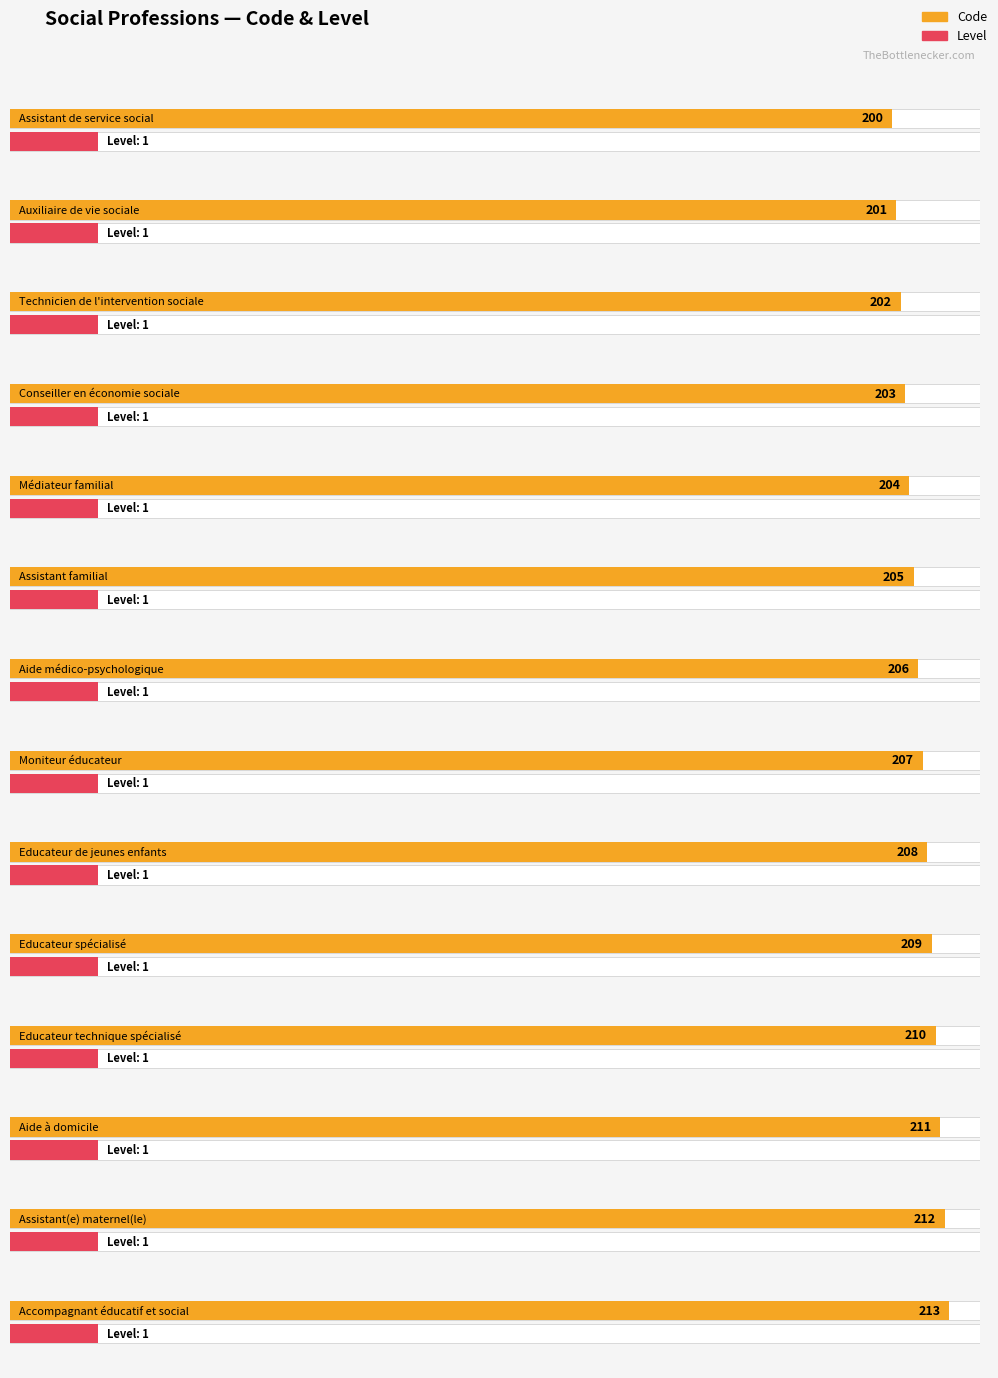

Reading right to left, what are all the values shown in this chart?

Code: 213	212	211	210	209	208	207	206	205	204	203	202	201	200
Level: 1	1	1	1	1	1	1	1	1	1	1	1	1	1